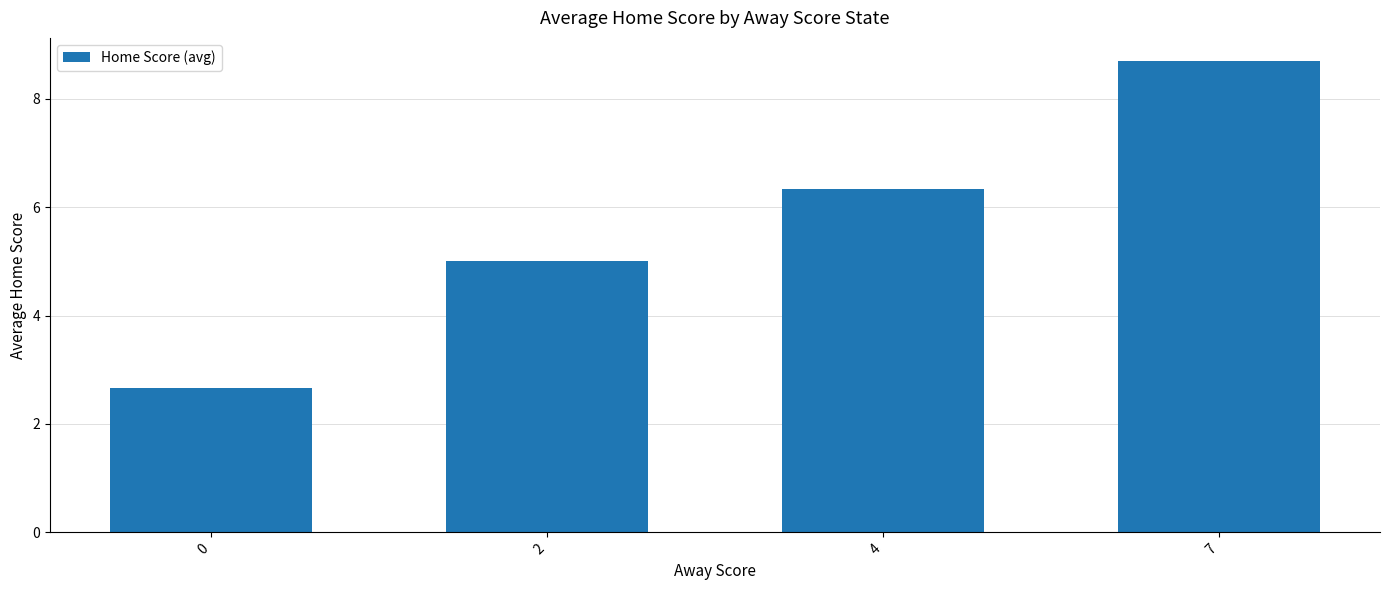

What is the smallest value displayed?

2.7